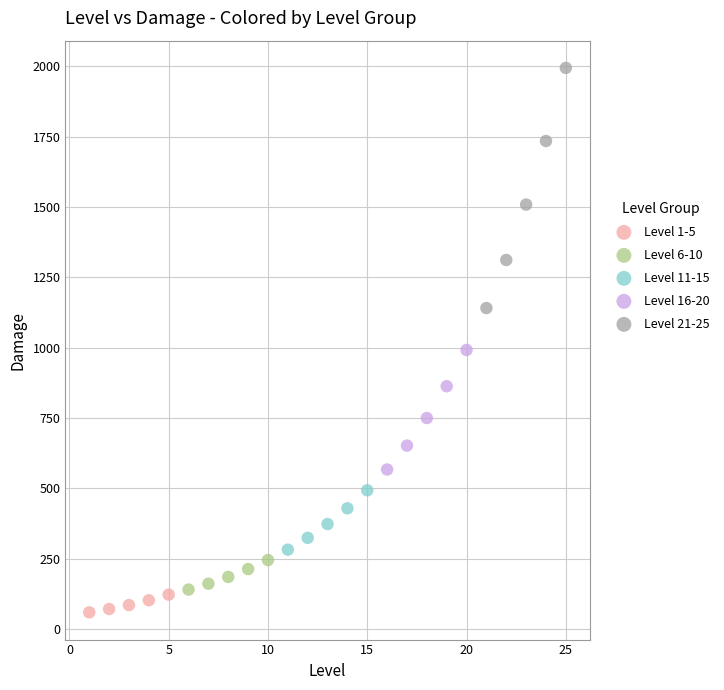

Which series reaches the maximum Y coordinate?

Level 21-25